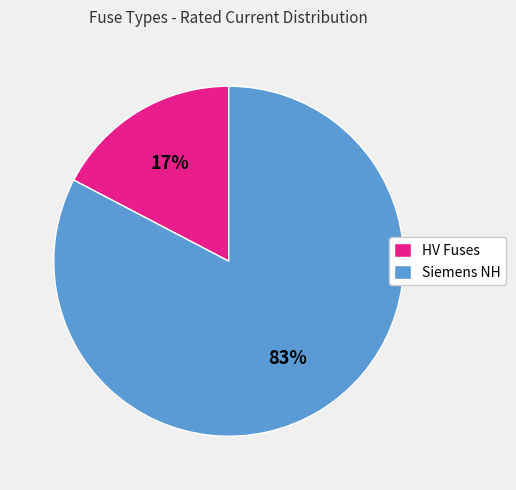

Is the sum of Siemens NH and HV Fuses greater than half?

Yes